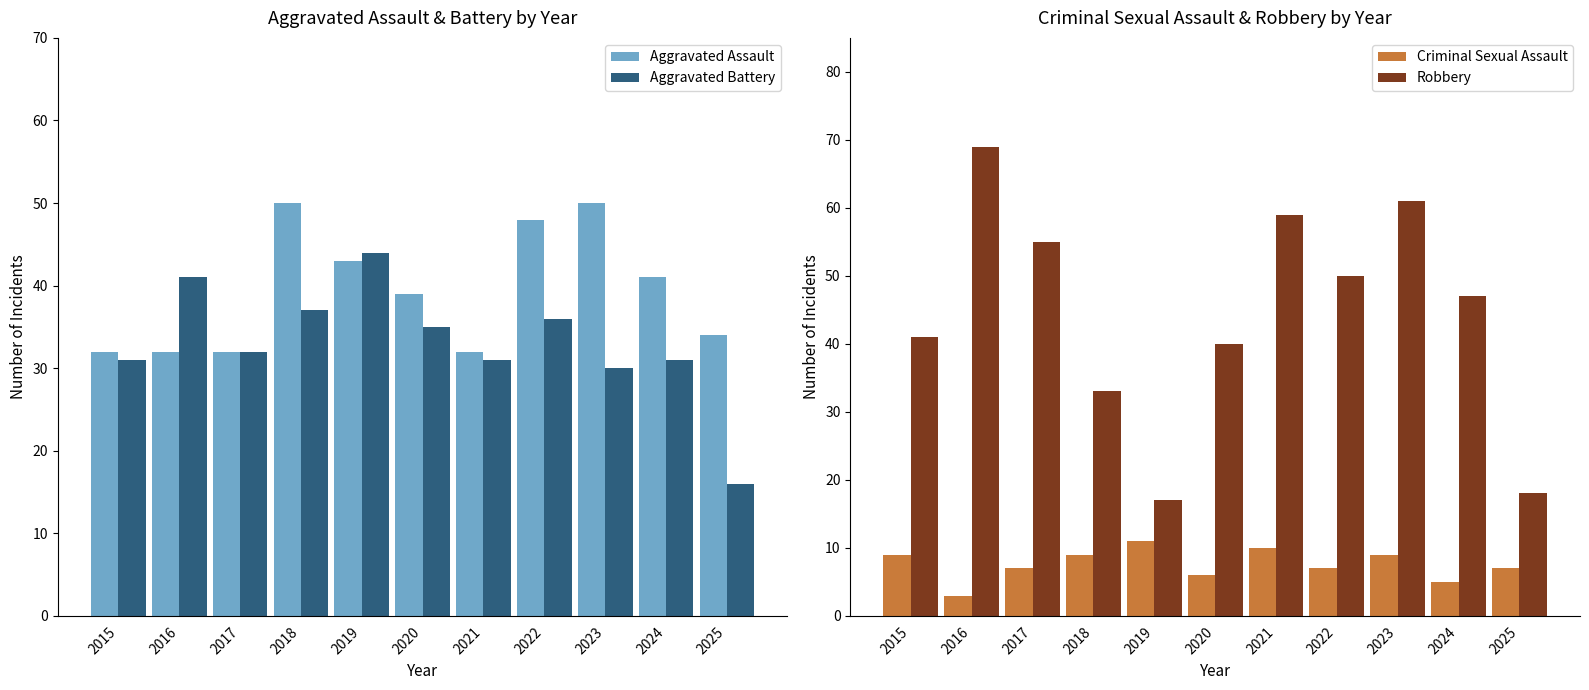

How many Aggravated Assault values are between 32 and 48?

9